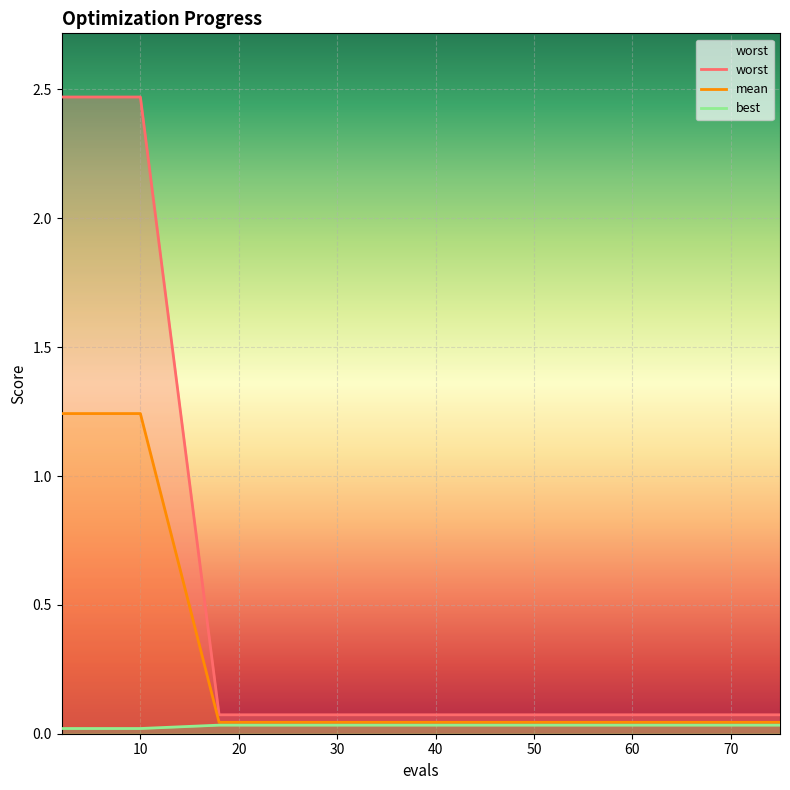

Count the number of categories in the chart.

15